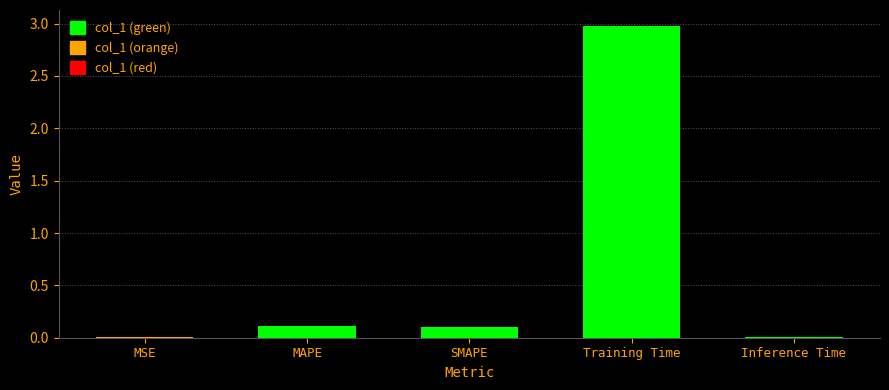

The value at MAPE is 0.1. True or false?

True